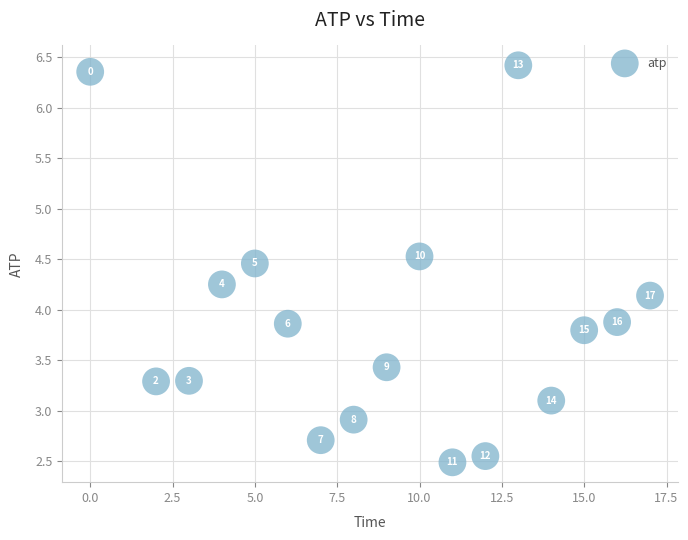

What Y value in the scatter plot is closest to 4?

3.9